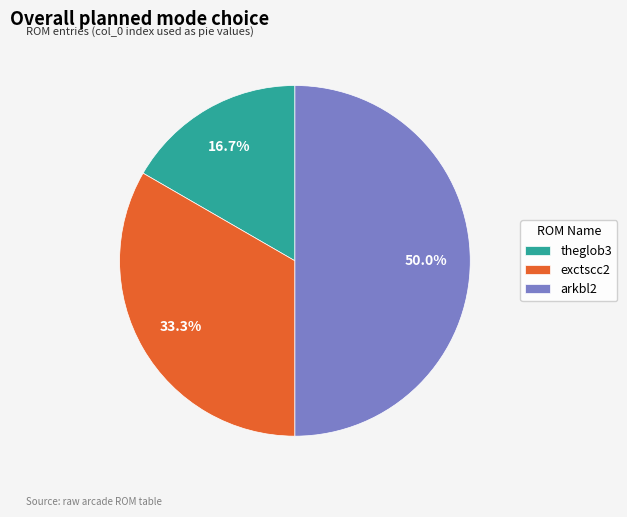

Rank the categories by value from lowest to highest.

theglob3, exctscc2, arkbl2